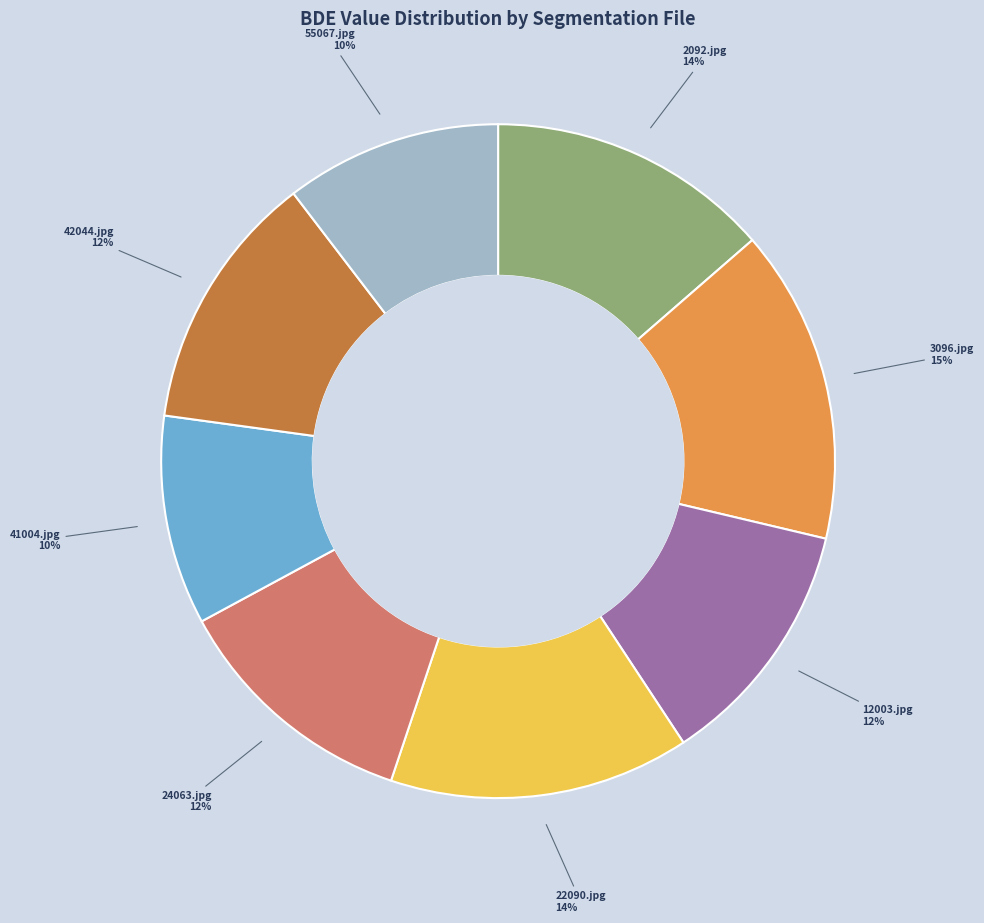

How many segments does this pie chart have?

8